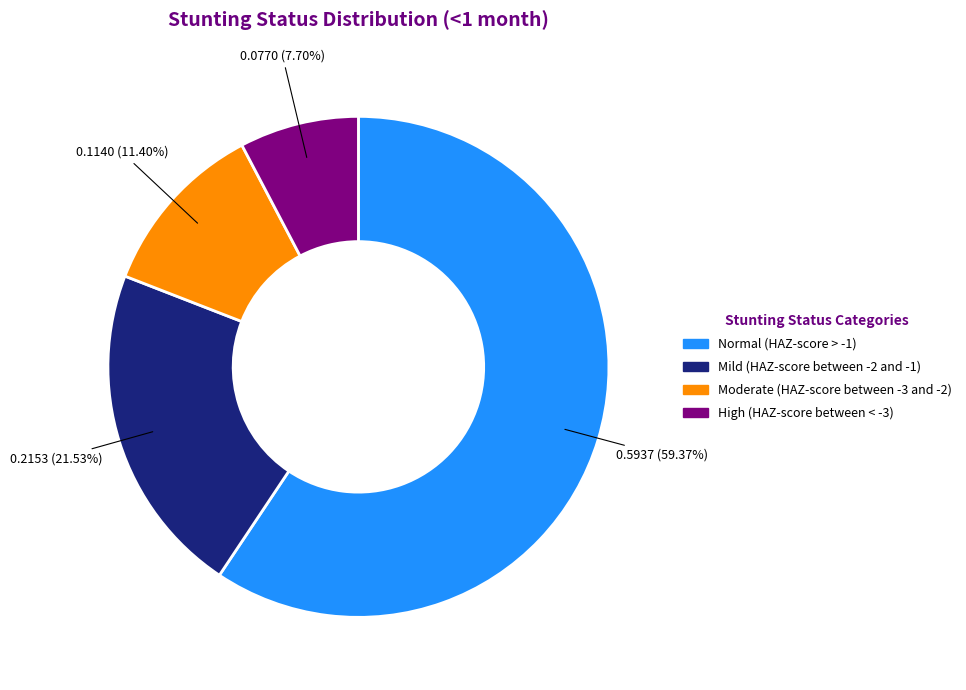

How many slices are in this pie chart?

4